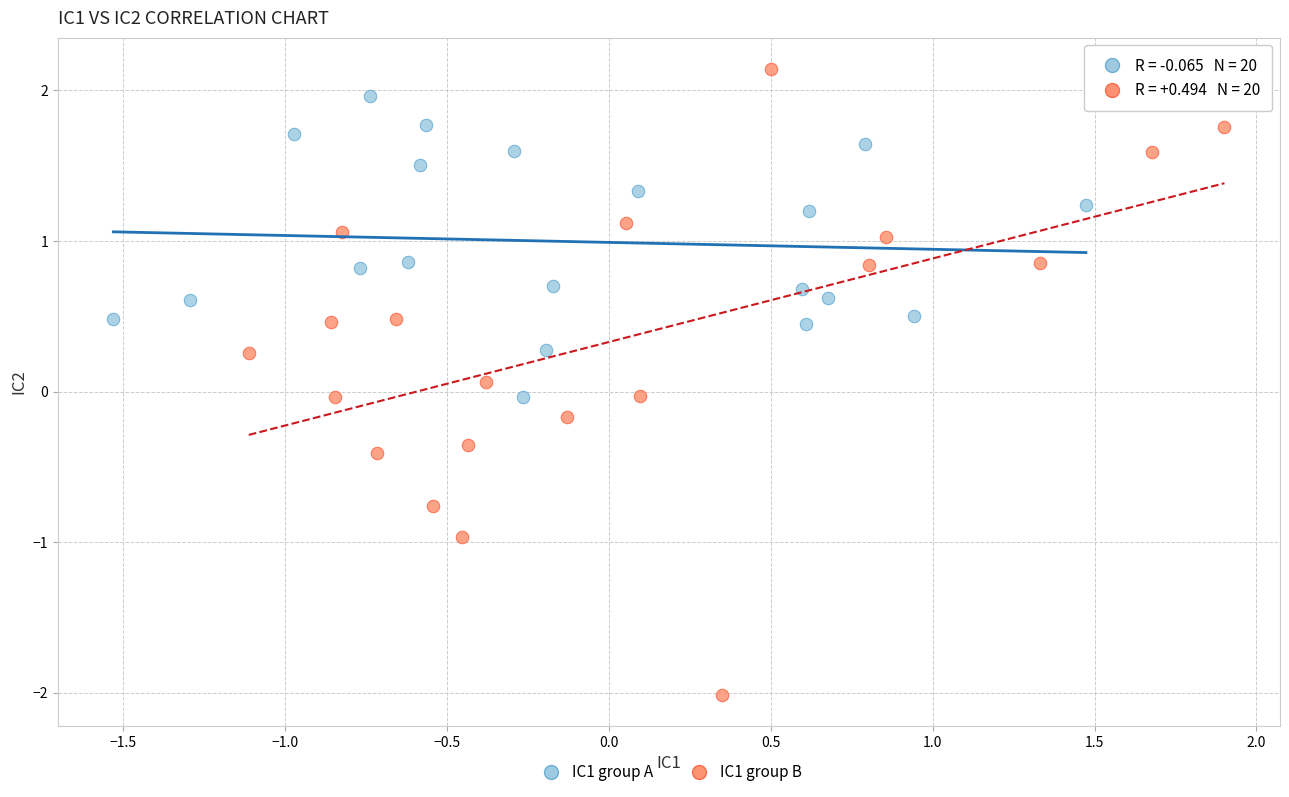

Which series has the largest Y range (max minus min)?

IC1 group B